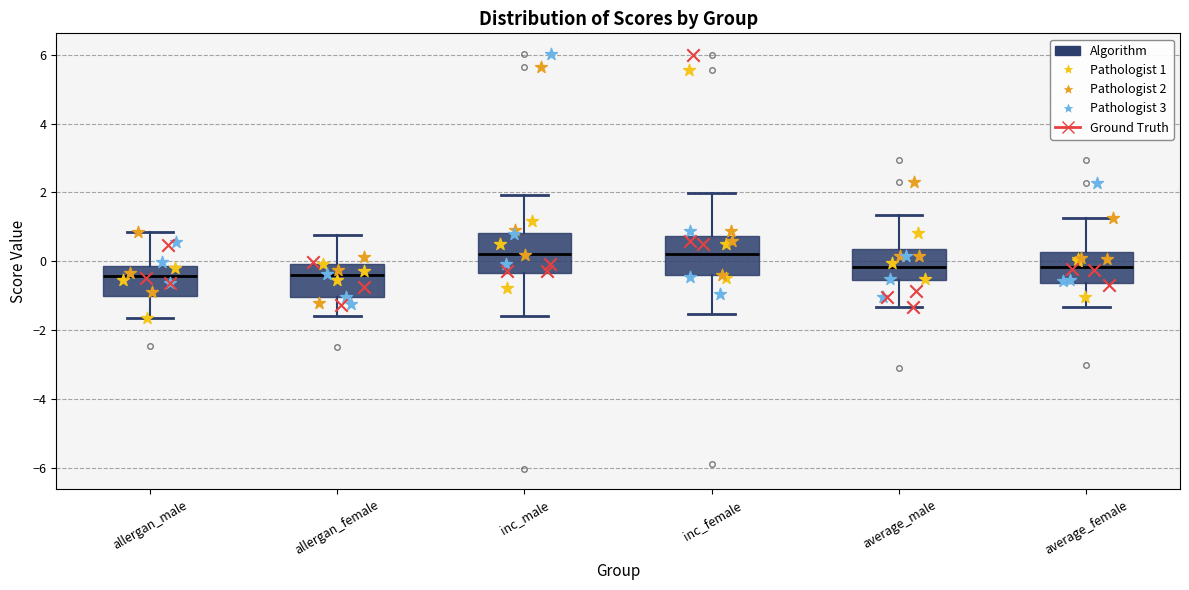

Where is the upper edge of the box for average_female on the y-axis? The values are not printed on the chart, so give them approximately, as read against the axis.

0.2